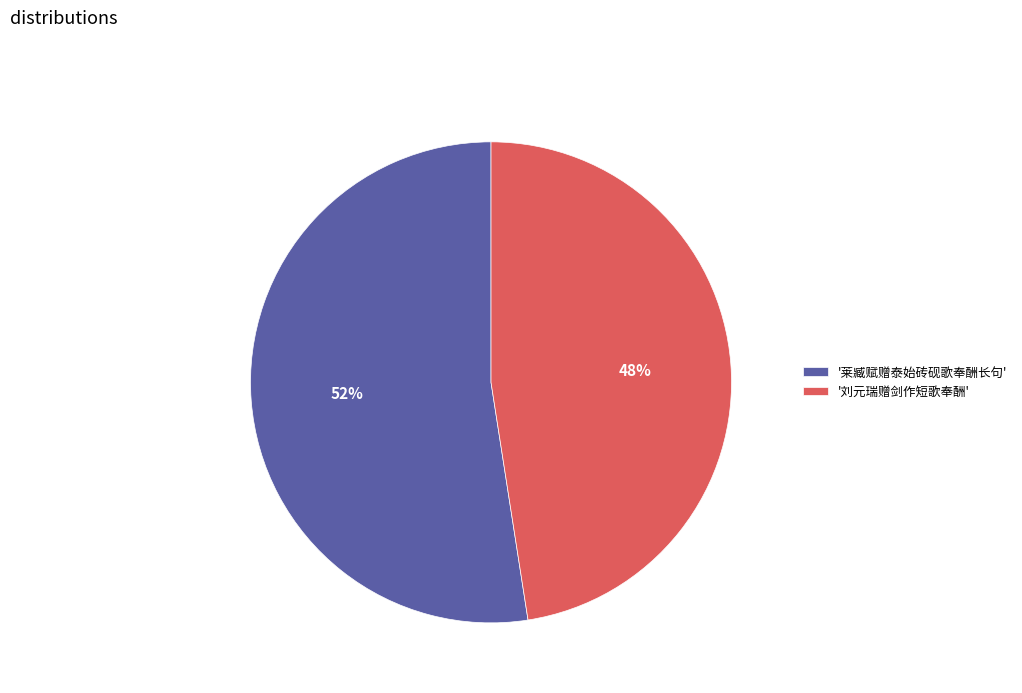

Is there any slice that represents more than half of the pie?

Yes